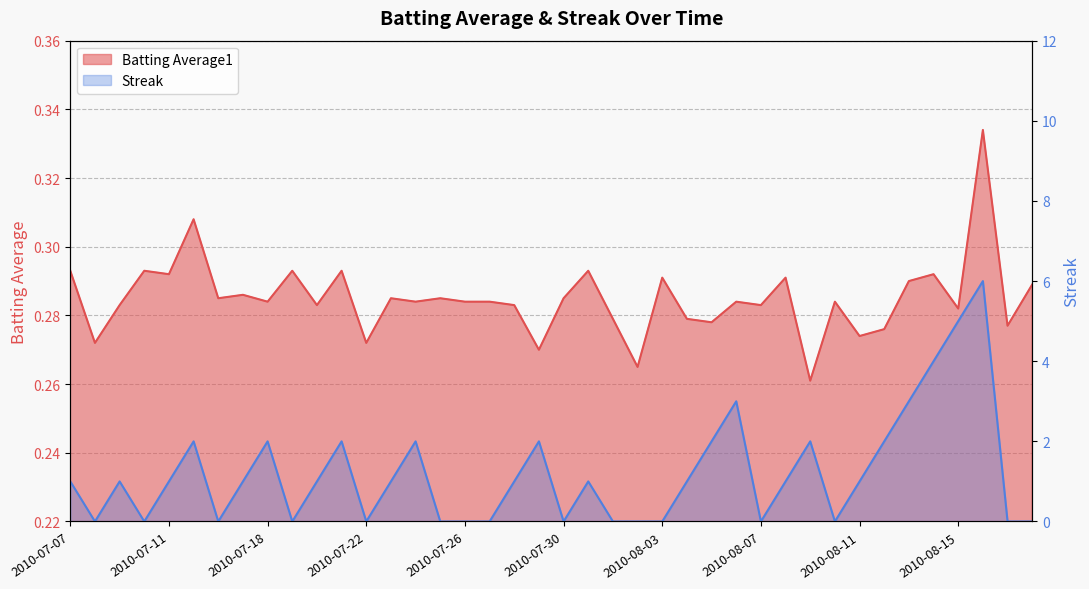

Reading right to left, what are all the values shown in this chart?

Batting Average1: 2010-08-18=0.3	2010-08-17=0.3	2010-08-16=0.3	2010-08-15=0.3	2010-08-14=0.3	2010-08-13=0.3	2010-08-12=0.3	2010-08-11=0.3	2010-08-10=0.3	2010-08-09=0.3	2010-08-08=0.3	2010-08-07=0.3	2010-08-06=0.3	2010-08-05=0.3	2010-08-04=0.3	2010-08-03=0.3	2010-08-02=0.3	2010-08-01=0.3	2010-07-31=0.3	2010-07-30=0.3	2010-07-29=0.3	2010-07-28=0.3	2010-07-27=0.3	2010-07-26=0.3	2010-07-25=0.3	2010-07-24=0.3	2010-07-23=0.3	2010-07-22=0.3	2010-07-21=0.3	2010-07-20=0.3	2010-07-19=0.3	2010-07-18=0.3	2010-07-17=0.3	2010-07-16=0.3	2010-07-15=0.3	2010-07-11=0.3	2010-07-10=0.3	2010-07-09=0.3	2010-07-08=0.3	2010-07-07=0.3
Streak: 2010-08-18=0.0	2010-08-17=0.0	2010-08-16=6.0	2010-08-15=5.0	2010-08-14=4.0	2010-08-13=3.0	2010-08-12=2.0	2010-08-11=1.0	2010-08-10=0.0	2010-08-09=2.0	2010-08-08=1.0	2010-08-07=0.0	2010-08-06=3.0	2010-08-05=2.0	2010-08-04=1.0	2010-08-03=0.0	2010-08-02=0.0	2010-08-01=0.0	2010-07-31=1.0	2010-07-30=0.0	2010-07-29=2.0	2010-07-28=1.0	2010-07-27=0.0	2010-07-26=0.0	2010-07-25=0.0	2010-07-24=2.0	2010-07-23=1.0	2010-07-22=0.0	2010-07-21=2.0	2010-07-20=1.0	2010-07-19=0.0	2010-07-18=2.0	2010-07-17=1.0	2010-07-16=0.0	2010-07-15=2.0	2010-07-11=1.0	2010-07-10=0.0	2010-07-09=1.0	2010-07-08=0.0	2010-07-07=1.0